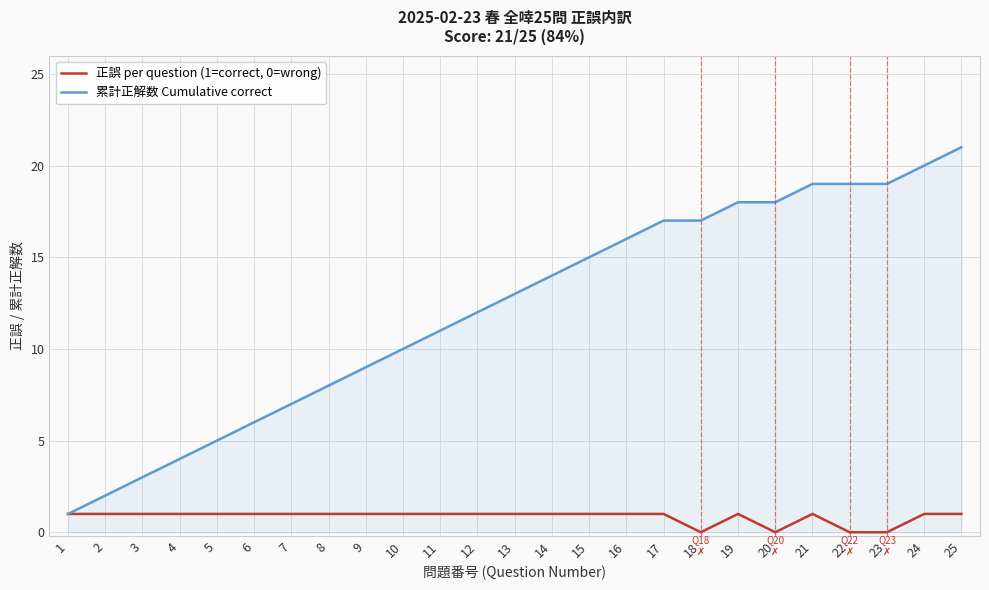

Which series has the largest range (max minus min)?

累計正解数 Cumulative correct